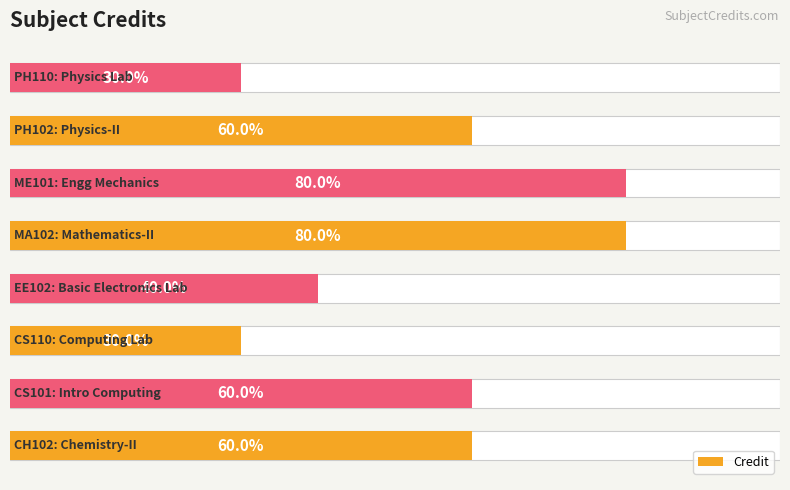

Are the bars horizontal?

Yes